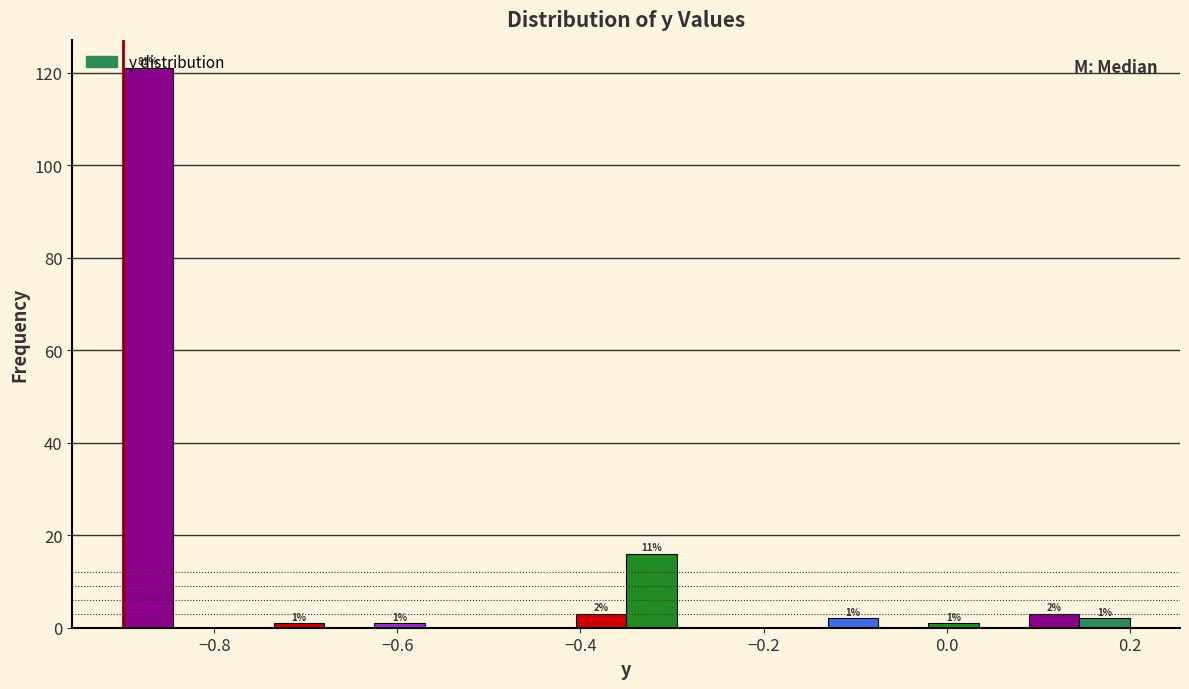

Around what value on the x-axis is the tallest bar? Give the approximate position of its centre, as read against the axis.

-0.88